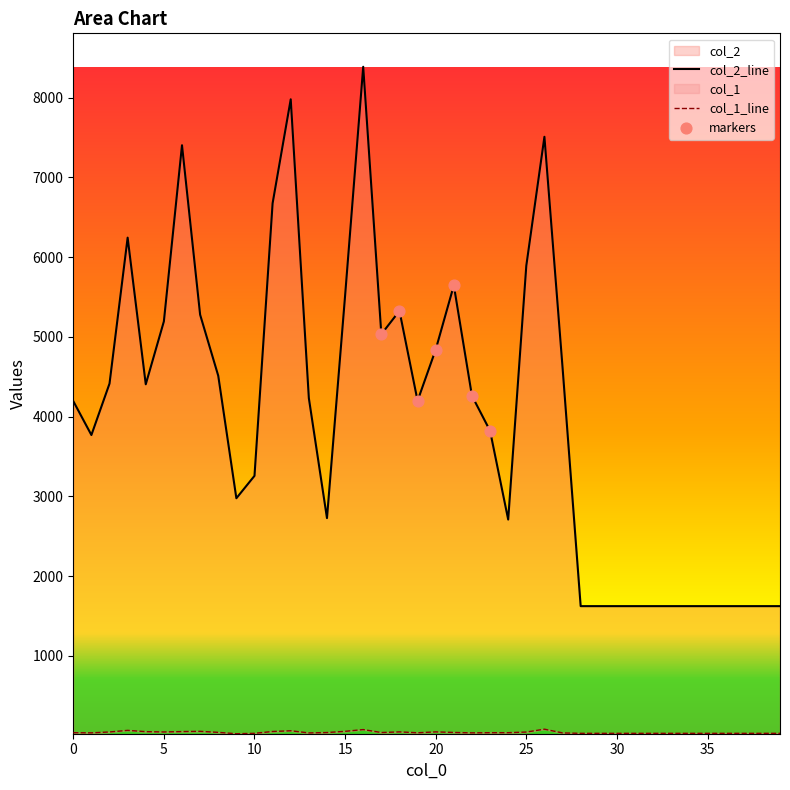

What are all the series names shown in the legend?

col_2, col_1